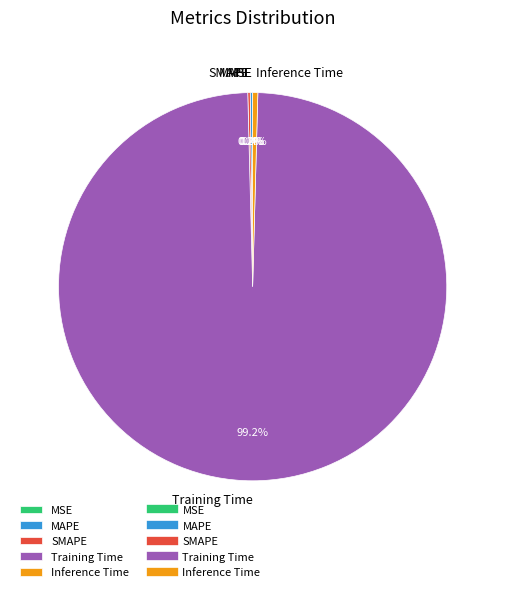

What is the largest slice in the pie chart?

Training Time